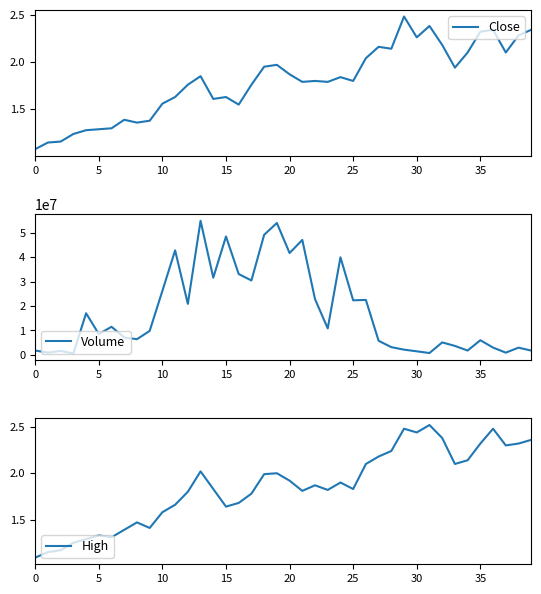

What are all the series names shown in the legend?

Close, Volume, High